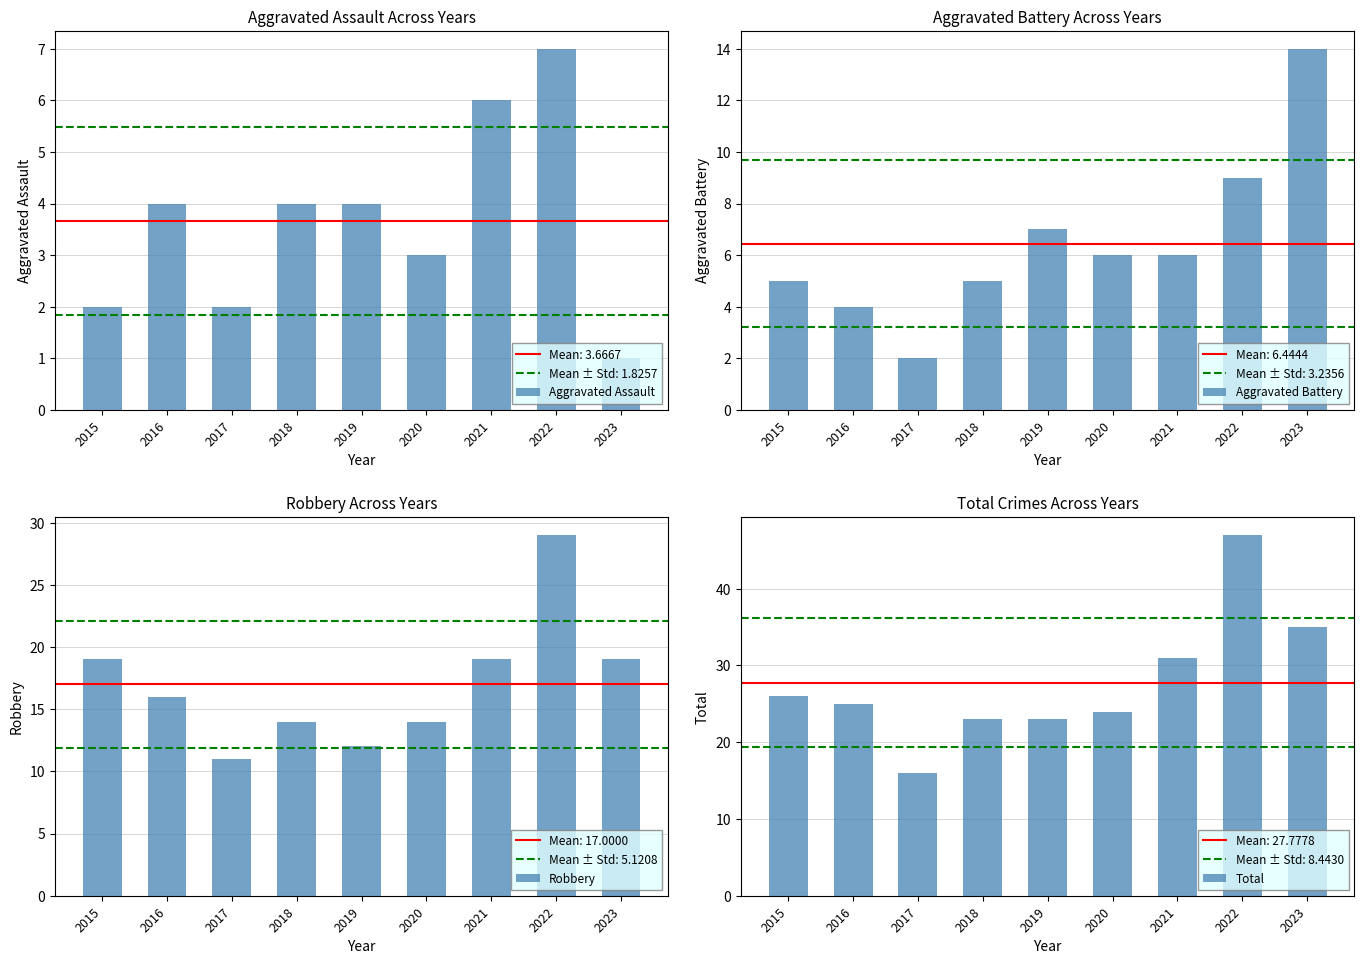

Reading left to right, list all the values displayed in this chart.

Aggravated Assault: 2015=2	2016=4	2017=2	2018=4	2019=4	2020=3	2021=6	2022=7	2023=1
Aggravated Battery: 2015=5	2016=4	2017=2	2018=5	2019=7	2020=6	2021=6	2022=9	2023=14
Robbery: 2015=19	2016=16	2017=11	2018=14	2019=12	2020=14	2021=19	2022=29	2023=19
Total: 2015=26	2016=25	2017=16	2018=23	2019=23	2020=24	2021=31	2022=47	2023=35